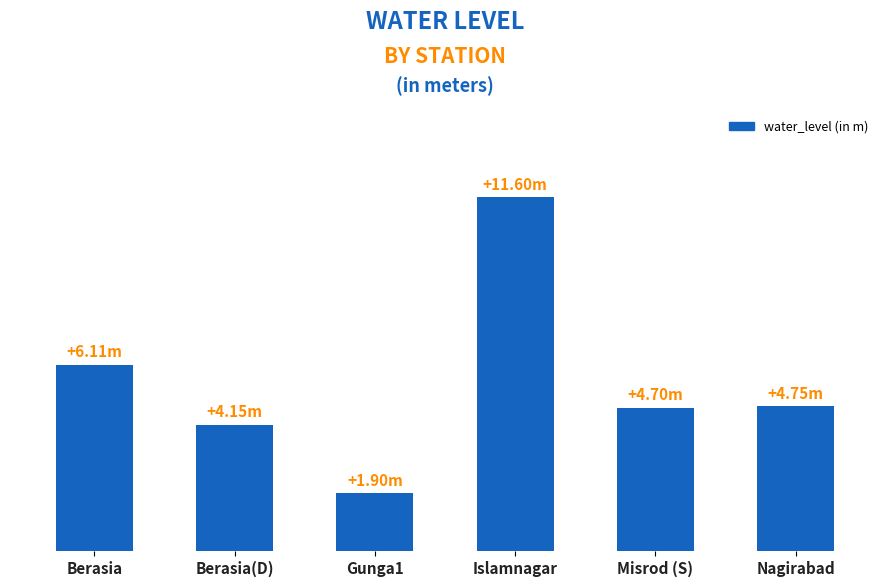

Are the bars horizontal?

No